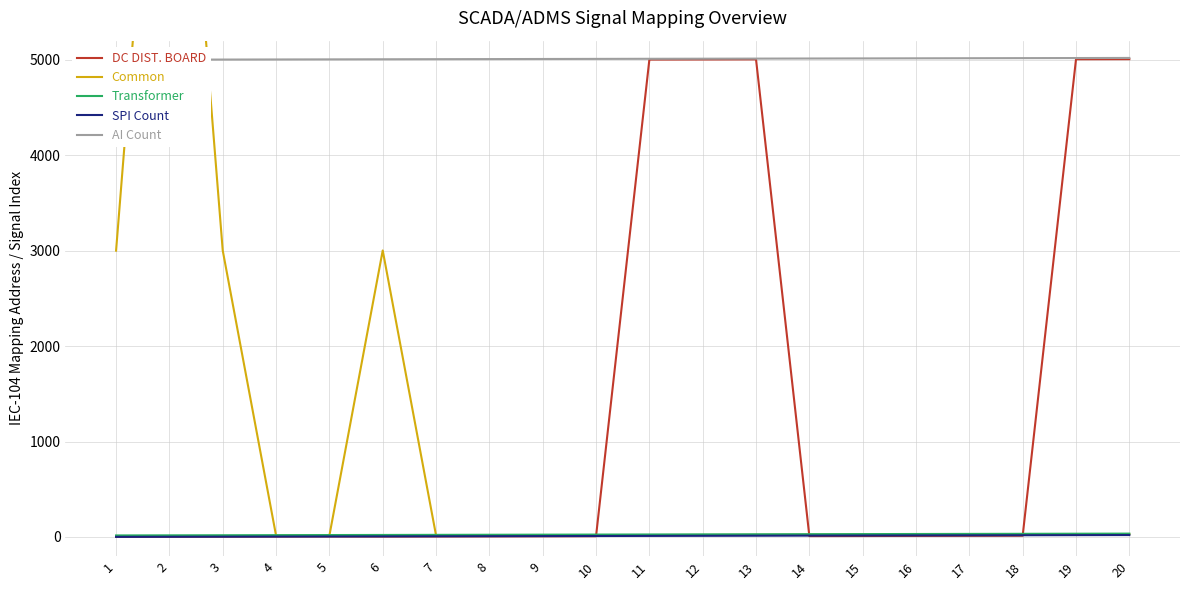

How many times do Common and Transformer cross each other?

3